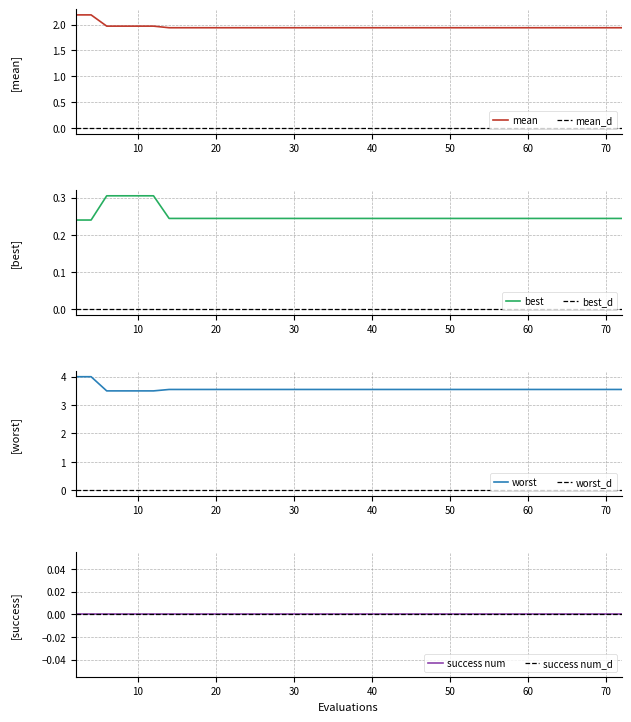

Where is best nearest to the value 0?

2